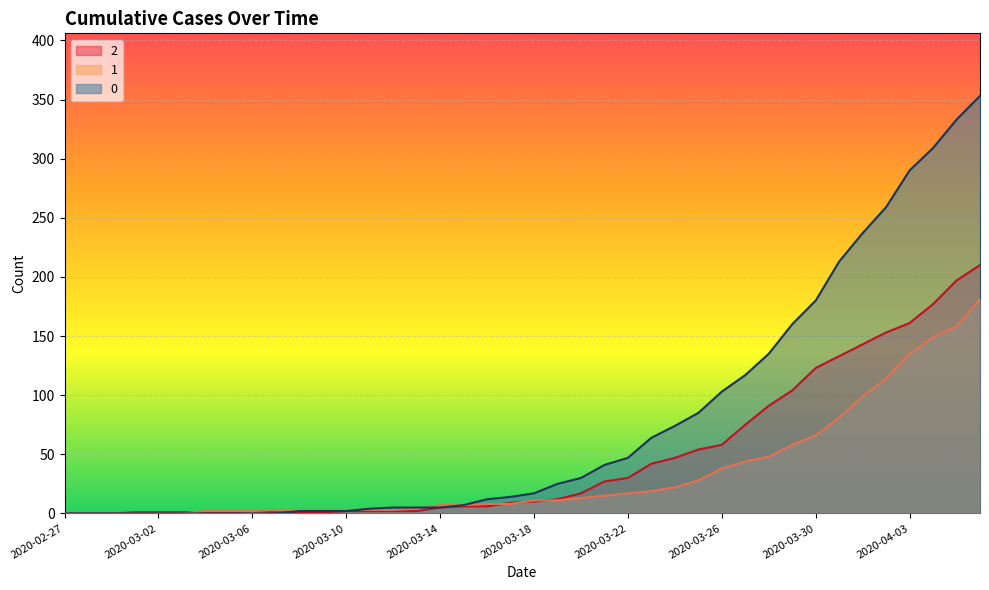

True or false: 0 has more than 1 points higher than both neighbors.

False